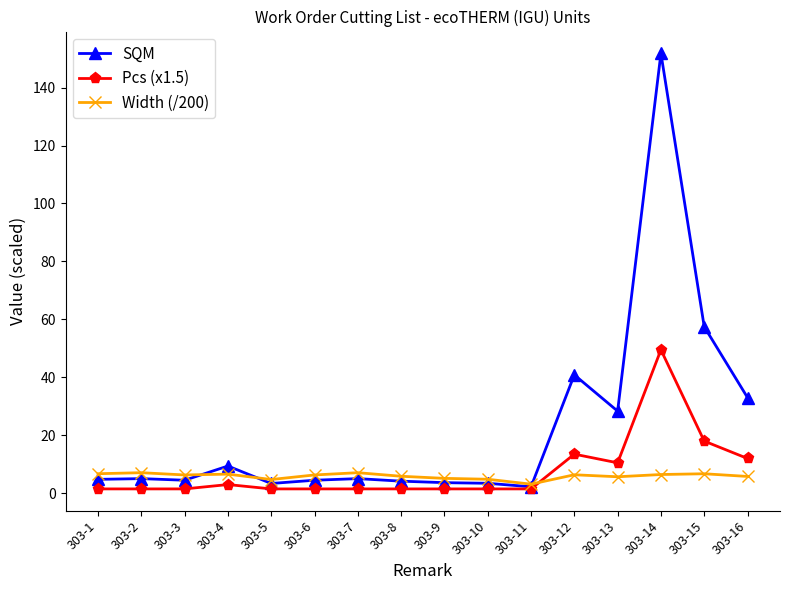

True or false: SQM has a value of 5.0 at 303-7.

True